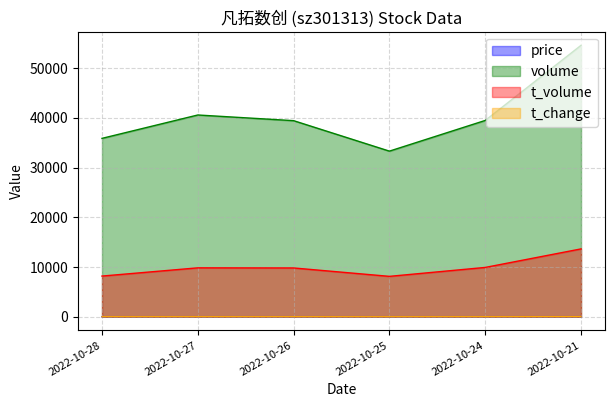

How many data points in t_volume are above 9851?

2